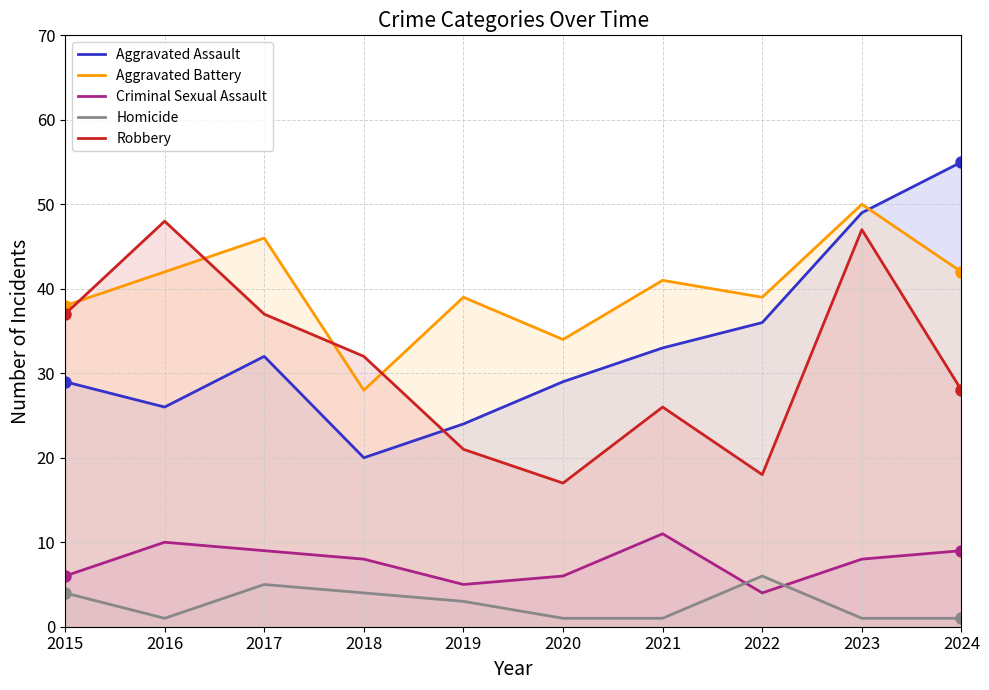

True or false: Aggravated Assault and Criminal Sexual Assault intersect in this chart.

False